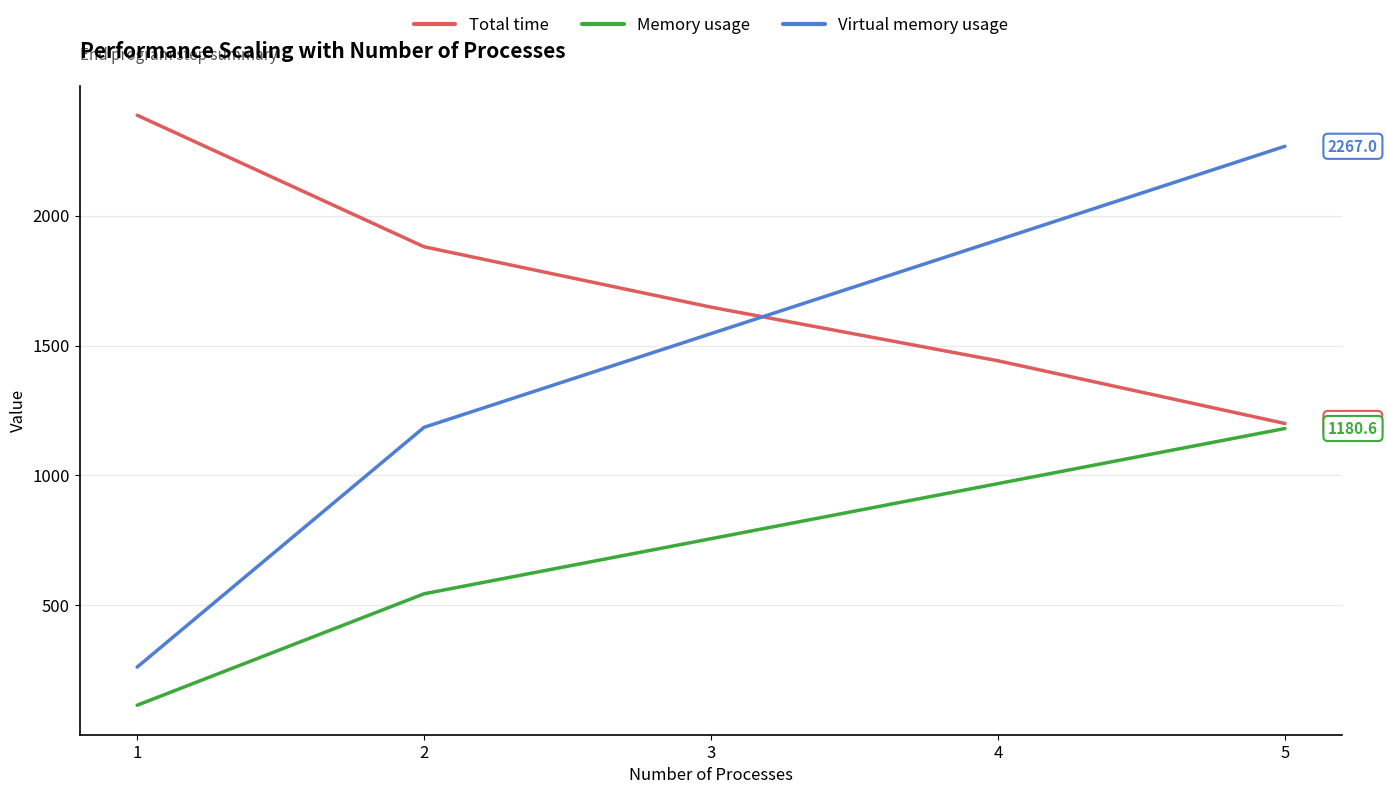

List the series in order of their overall mean, lowest first.

Memory usage, Virtual memory usage, Total time